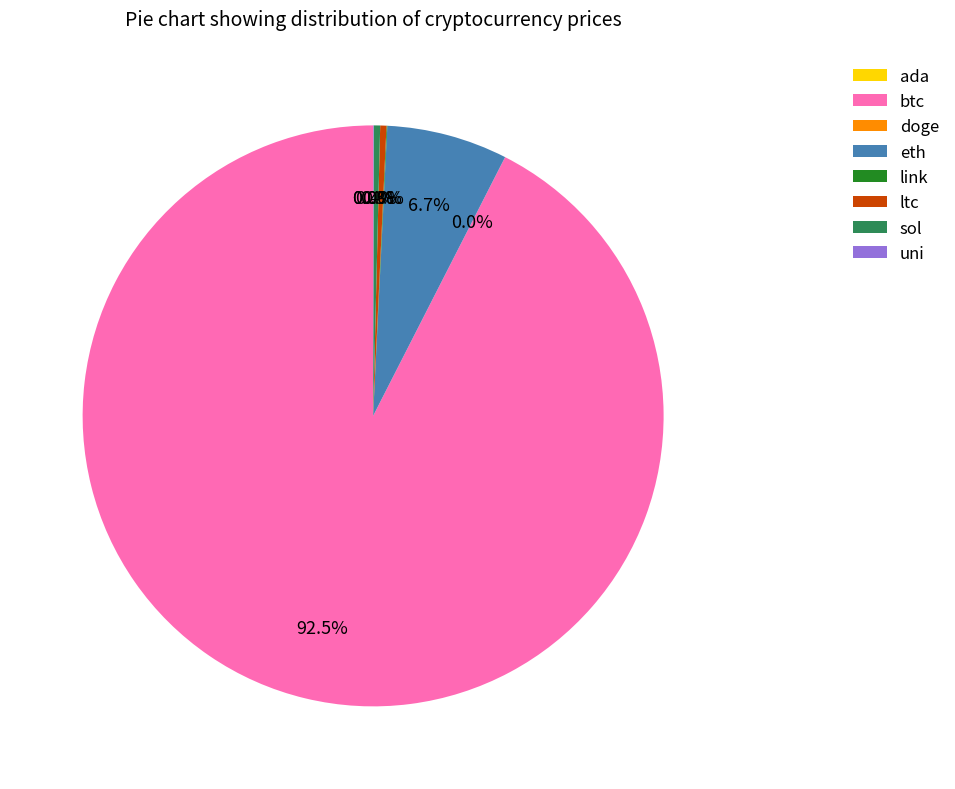

Combined, do sol and ltc account for over 50%?

No